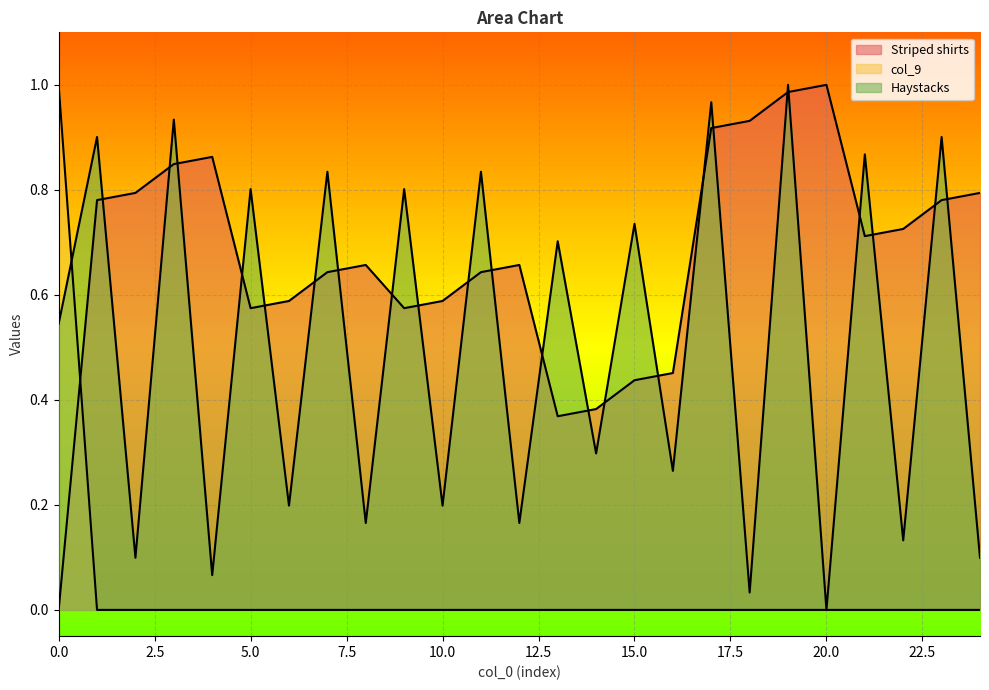

Reading left to right, what are all the values shown in this chart?

Striped shirts: 0=0.0	1=0.8	2=0.8	3=0.8	4=0.9	5=0.6	6=0.6	7=0.6	8=0.7	9=0.6	10=0.6	11=0.6	12=0.7	13=0.4	14=0.4	15=0.4	16=0.5	17=0.9	18=0.9	19=1.0	20=1.0	21=0.7	22=0.7	23=0.8	24=0.8
col_9: 0=1.0	1=0.0	2=0.0	3=0.0	4=0.0	5=0.0	6=0.0	7=0.0	8=0.0	9=0.0	10=0.0	11=0.0	12=0.0	13=0.0	14=0.0	15=0.0	16=0.0	17=0.0	18=0.0	19=0.0	20=0.0	21=0.0	22=0.0	23=0.0	24=0.0
Haystacks: 0=0.5	1=0.9	2=0.1	3=0.9	4=0.1	5=0.8	6=0.2	7=0.8	8=0.2	9=0.8	10=0.2	11=0.8	12=0.2	13=0.7	14=0.3	15=0.7	16=0.3	17=1.0	18=0.0	19=1.0	20=0.0	21=0.9	22=0.1	23=0.9	24=0.1